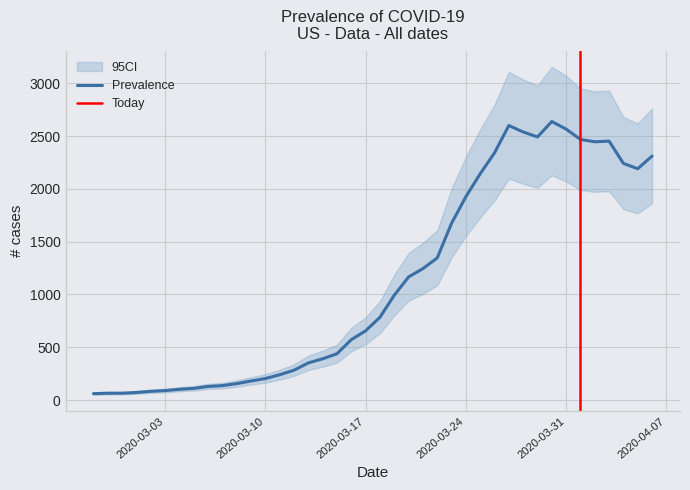

Reading left to right, list all the values displayed in this chart.

Prevalence: 2020-02-27=61	2020-02-28=65	2020-02-29=65	2020-03-01=72	2020-03-02=83	2020-03-03=90	2020-03-04=102	2020-03-05=111	2020-03-06=129	2020-03-07=137	2020-03-08=156	2020-03-09=181	2020-03-10=204	2020-03-11=240	2020-03-12=283	2020-03-13=352	2020-03-14=391	2020-03-15=439	2020-03-16=572	2020-03-17=656	2020-03-18=784	2020-03-19=993	2020-03-20=1166	2020-03-21=1245	2020-03-22=1346	2020-03-23=1674	2020-03-24=1926	2020-03-25=2143	2020-03-26=2341	2020-03-27=2600	2020-03-28=2539	2020-03-29=2492	2020-03-30=2638	2020-03-31=2566	2020-04-01=2468	2020-04-02=2446	2020-04-03=2452	2020-04-04=2241	2020-04-05=2191	2020-04-06=2311
CI_low: 2020-02-27=50	2020-02-28=53	2020-02-29=53	2020-03-01=59	2020-03-02=68	2020-03-03=73	2020-03-04=83	2020-03-05=90	2020-03-06=105	2020-03-07=111	2020-03-08=126	2020-03-09=147	2020-03-10=165	2020-03-11=194	2020-03-12=229	2020-03-13=285	2020-03-14=316	2020-03-15=355	2020-03-16=462	2020-03-17=530	2020-03-18=634	2020-03-19=802	2020-03-20=941	2020-03-21=1005	2020-03-22=1086	2020-03-23=1350	2020-03-24=1554	2020-03-25=1730	2020-03-26=1890	2020-03-27=2097	2020-03-28=2048	2020-03-29=2010	2020-03-30=2129	2020-03-31=2070	2020-04-01=1990	2020-04-02=1972	2020-04-03=1978	2020-04-04=1808	2020-04-05=1768	2020-04-06=1864
CI_high: 2020-02-27=73	2020-02-28=78	2020-02-29=78	2020-03-01=86	2020-03-02=99	2020-03-03=108	2020-03-04=122	2020-03-05=133	2020-03-06=154	2020-03-07=164	2020-03-08=187	2020-03-09=217	2020-03-10=244	2020-03-11=288	2020-03-12=339	2020-03-13=421	2020-03-14=468	2020-03-15=525	2020-03-16=684	2020-03-17=784	2020-03-18=937	2020-03-19=1187	2020-03-20=1393	2020-03-21=1489	2020-03-22=1609	2020-03-23=2002	2020-03-24=2303	2020-03-25=2562	2020-03-26=2798	2020-03-27=3108	2020-03-28=3036	2020-03-29=2979	2020-03-30=3155	2020-03-31=3070	2020-04-01=2951	2020-04-02=2924	2020-04-03=2930	2020-04-04=2679	2020-04-05=2620	2020-04-06=2763